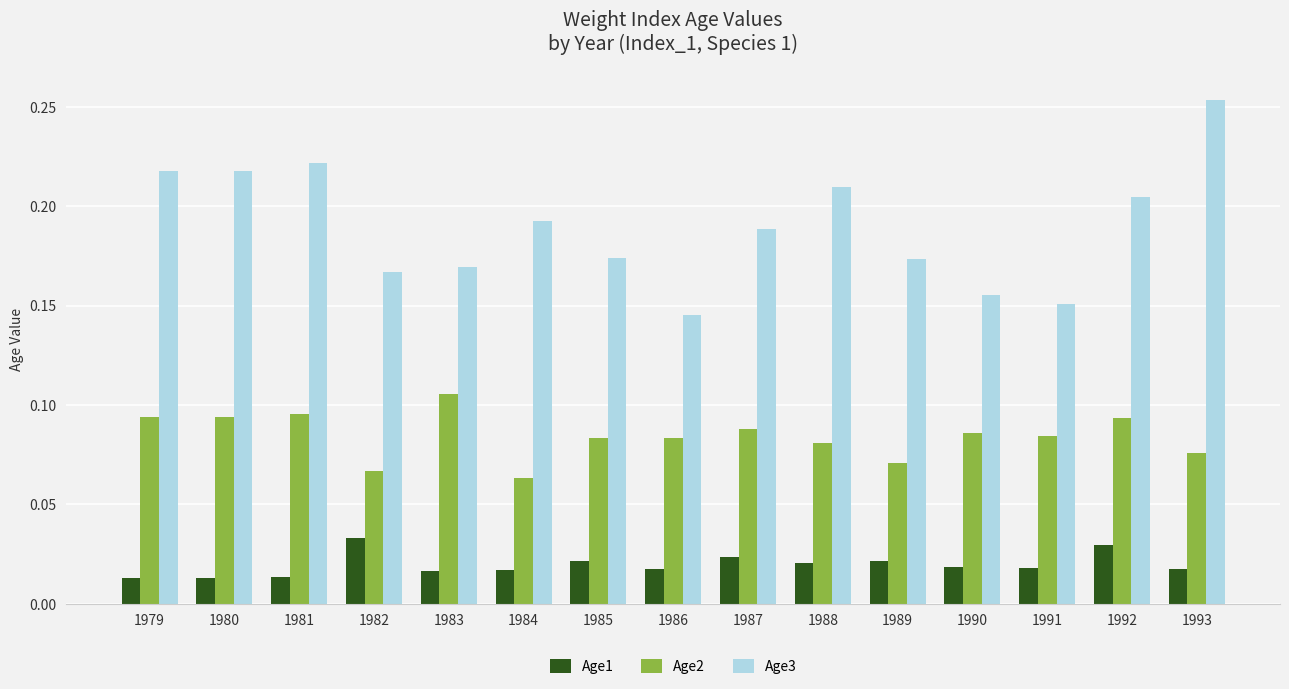

How many bars are there in total?

45